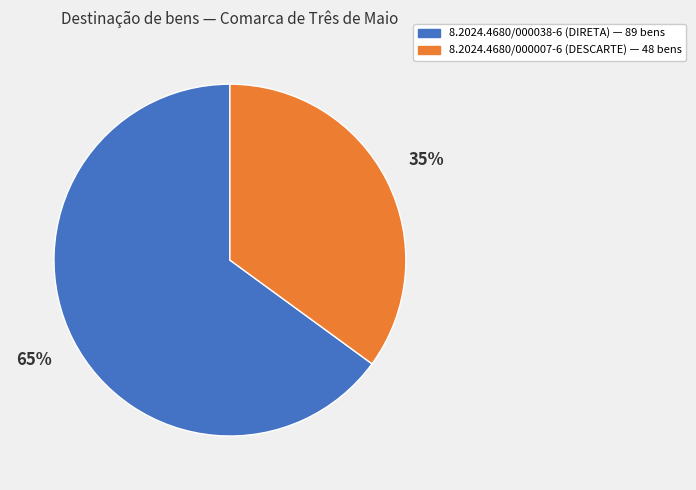

Is it true that 8.2024.4680/000007-6 is 35% of the pie?

True